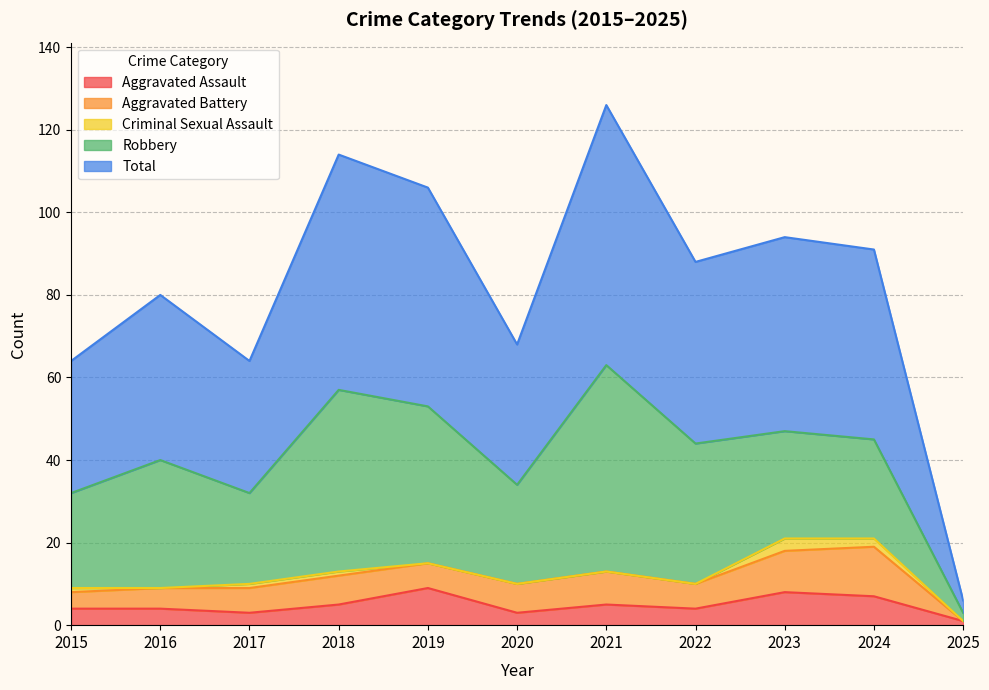

Which category has the lowest value in the Aggravated Battery series?

2025